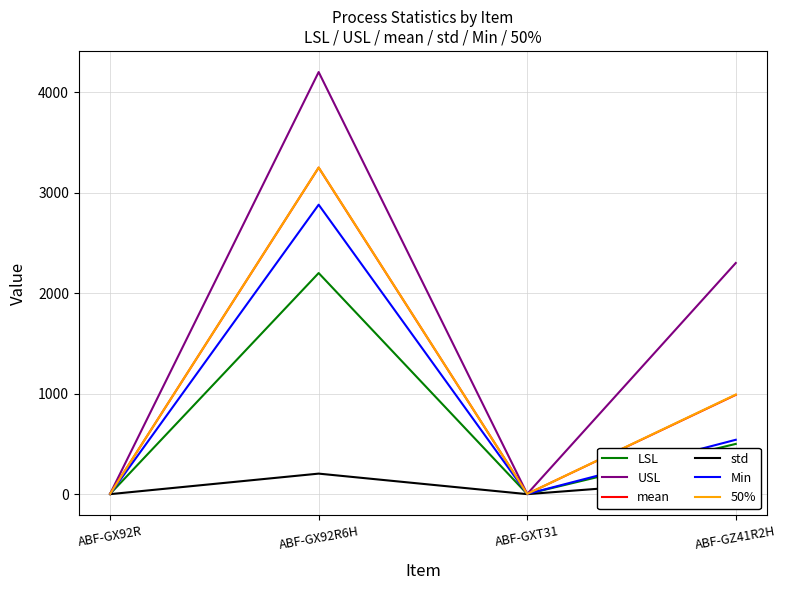

Where is LSL nearest to the value 1100?

ABF-GZ41R2H